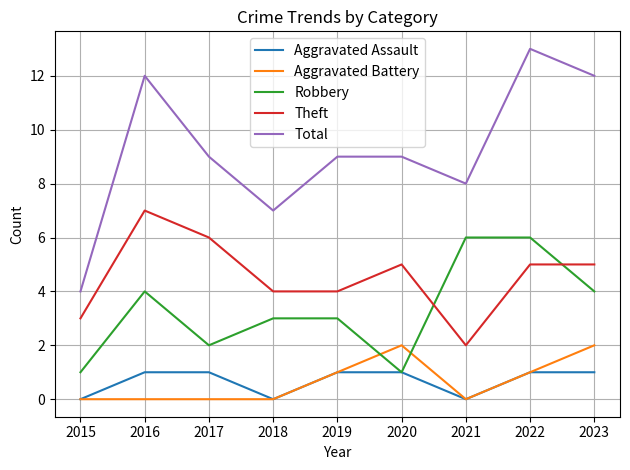

What is the greatest value displayed?

13